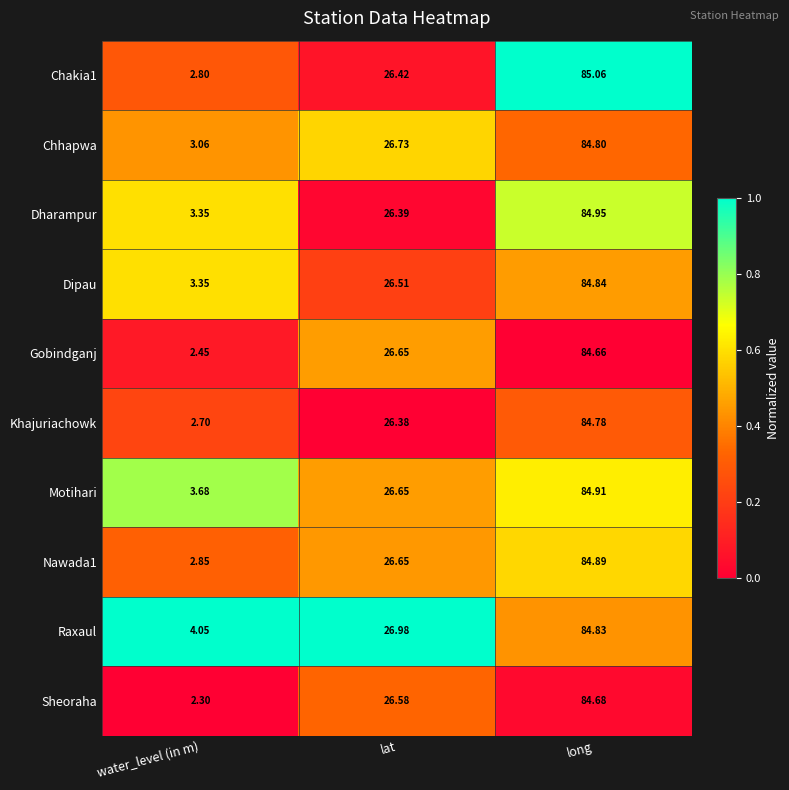

Which series changed the most between water_level (in m) and long?

Sheoraha